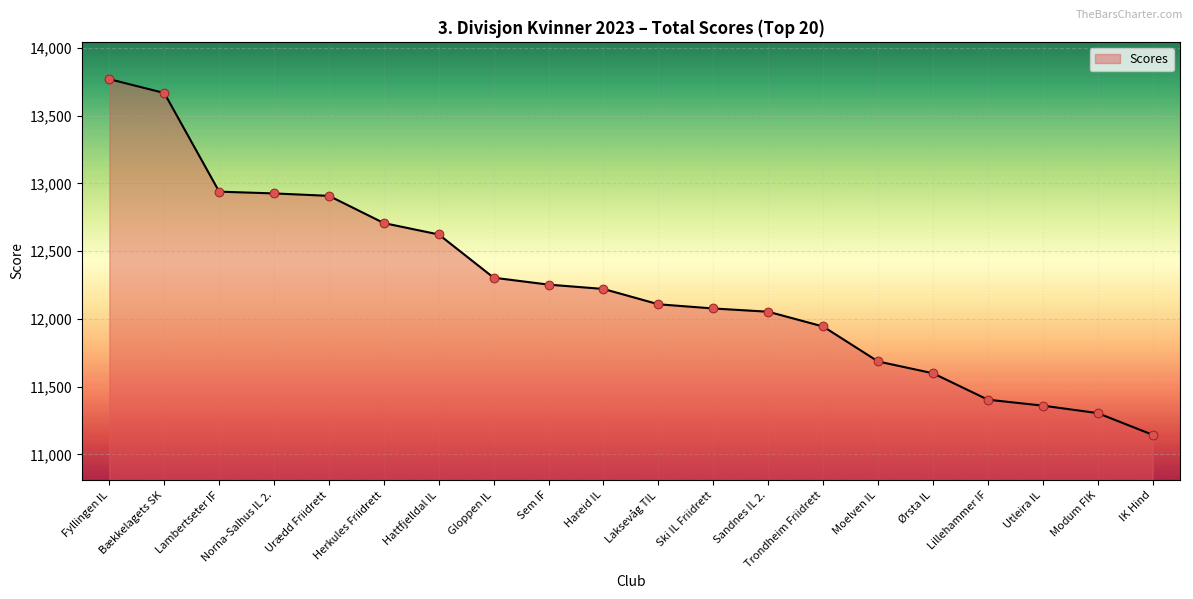

What is the change in value from Bækkelagets SK to Urædd Friidrett?

-759